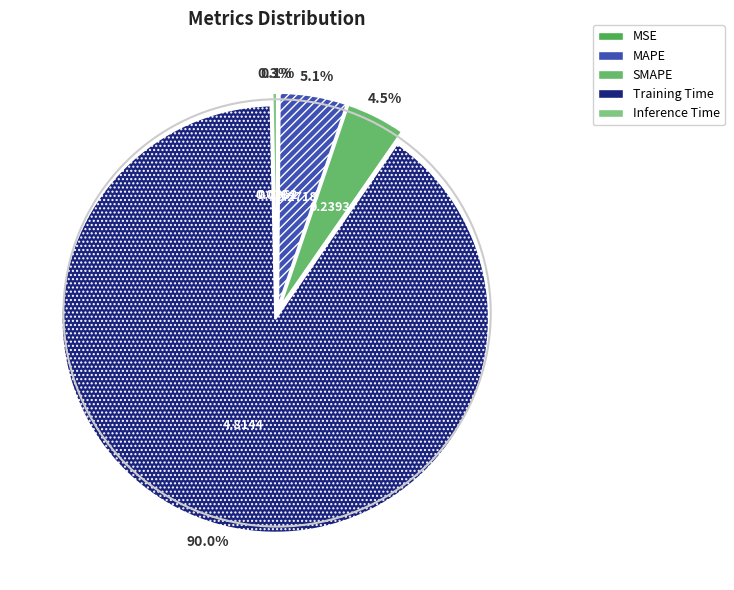

Does SMAPE account for over 50% of the chart?

No